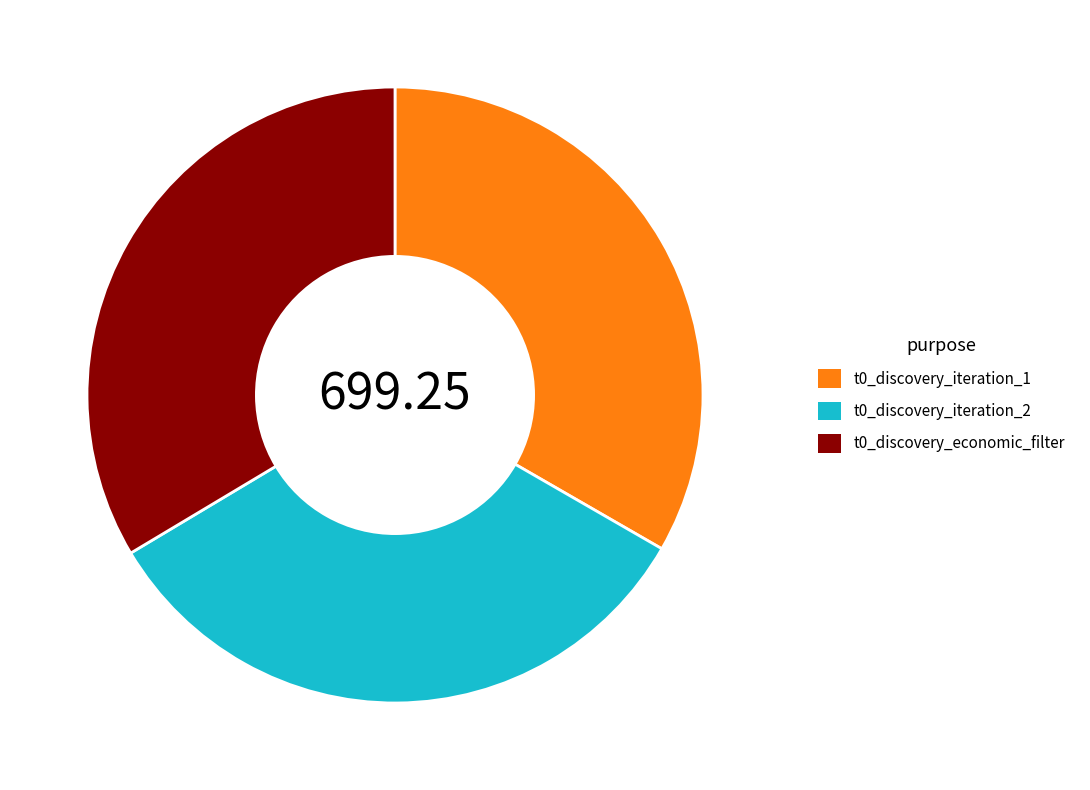

Count the number of slices in the pie.

3